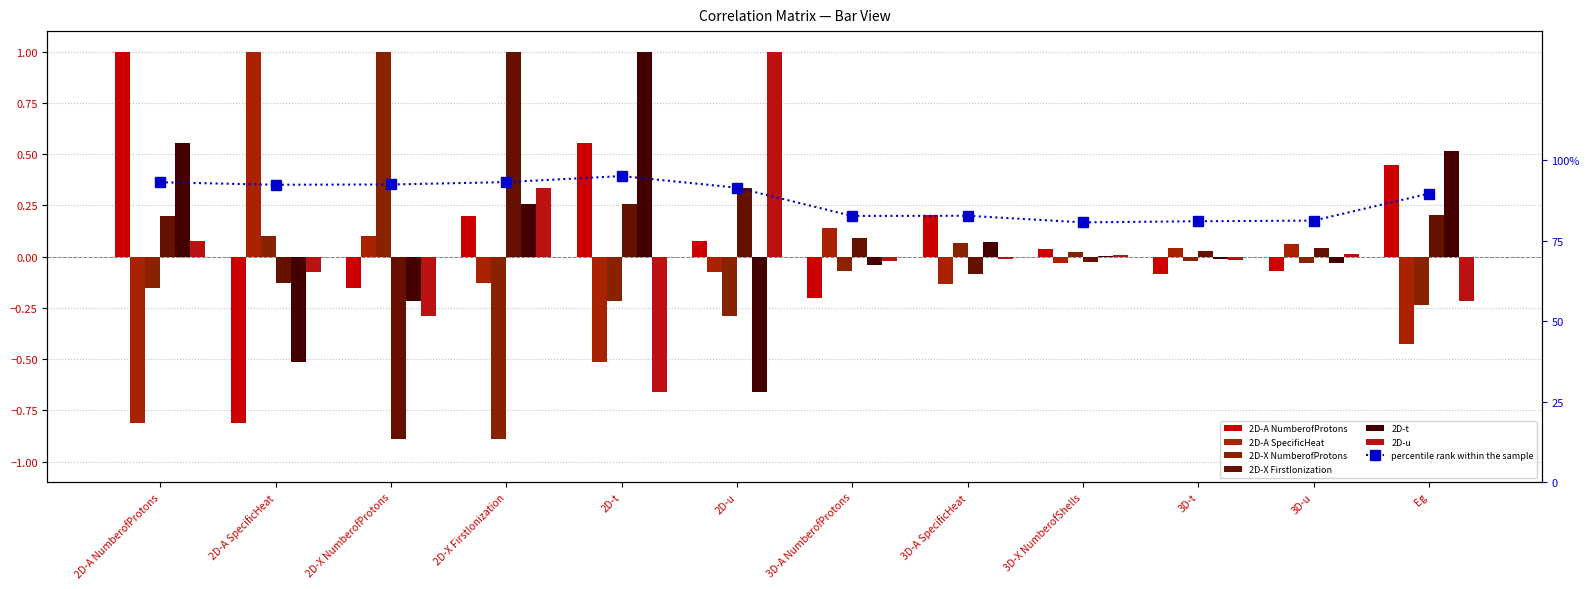

At 2D-X FirstIonization, list the series in order from largest to smallest.

2D-X FirstIonization, 2D-u, 2D-t, 2D-A NumberofProtons, 2D-A SpecificHeat, 2D-X NumberofProtons